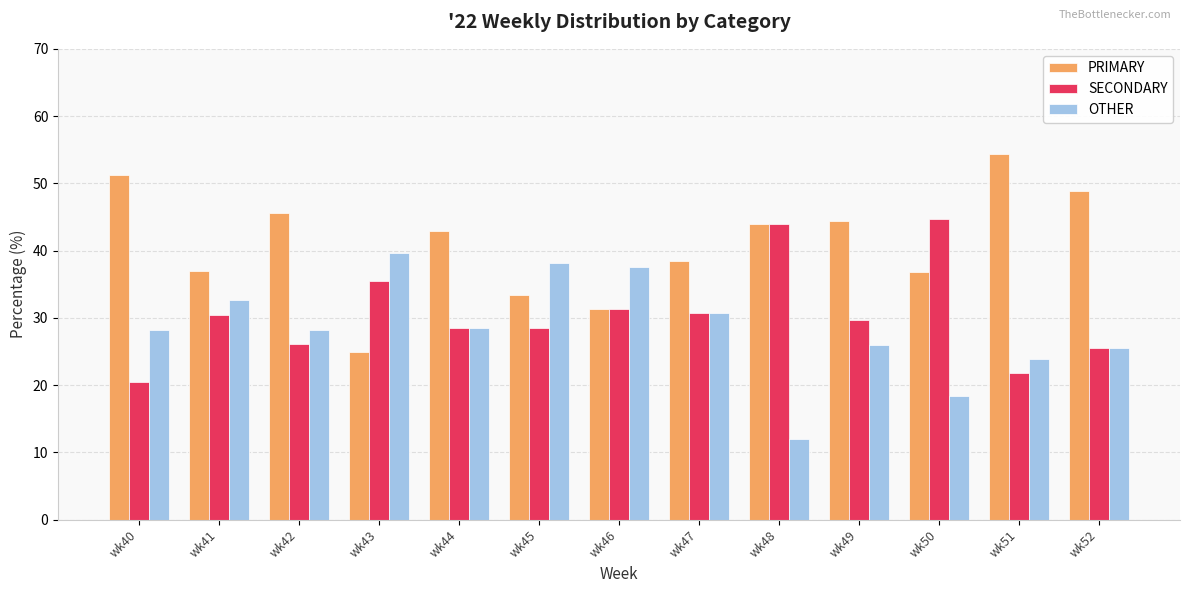

Between wk40 and wk46, which series saw the biggest shift?

PRIMARY